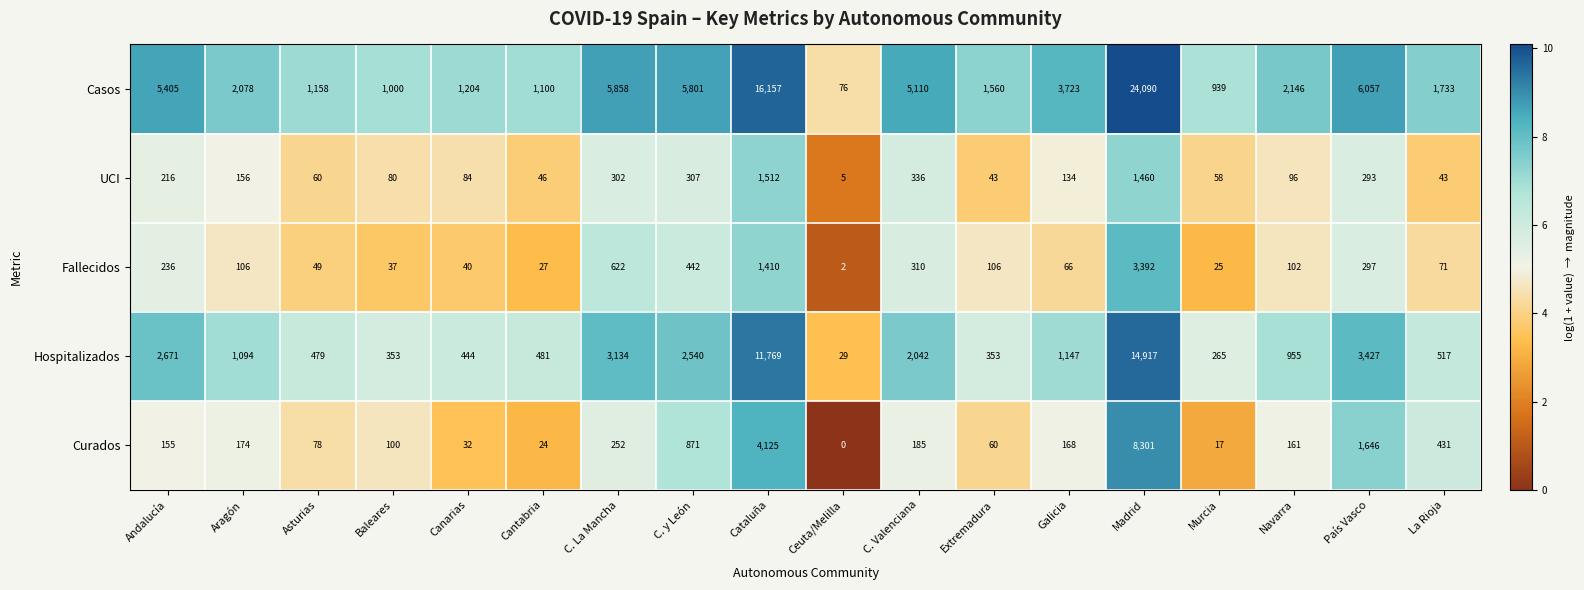

Which label corresponds to the smallest value in the chart?

Ceuta/Melilla